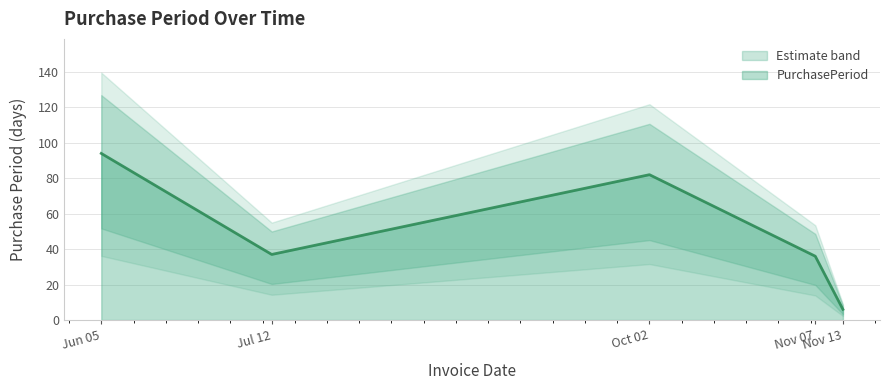

What is the highest value of the PurchasePeriod series?

94